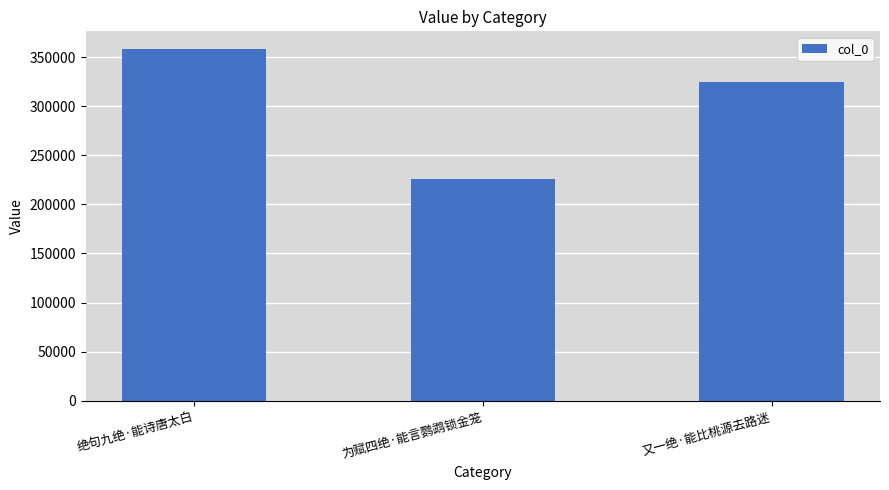

How many values are below 324875?

1